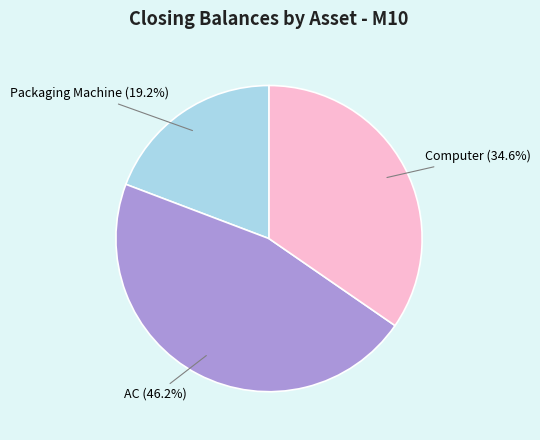

What percentage is the Packaging Machine slice, to the nearest percent?

19%